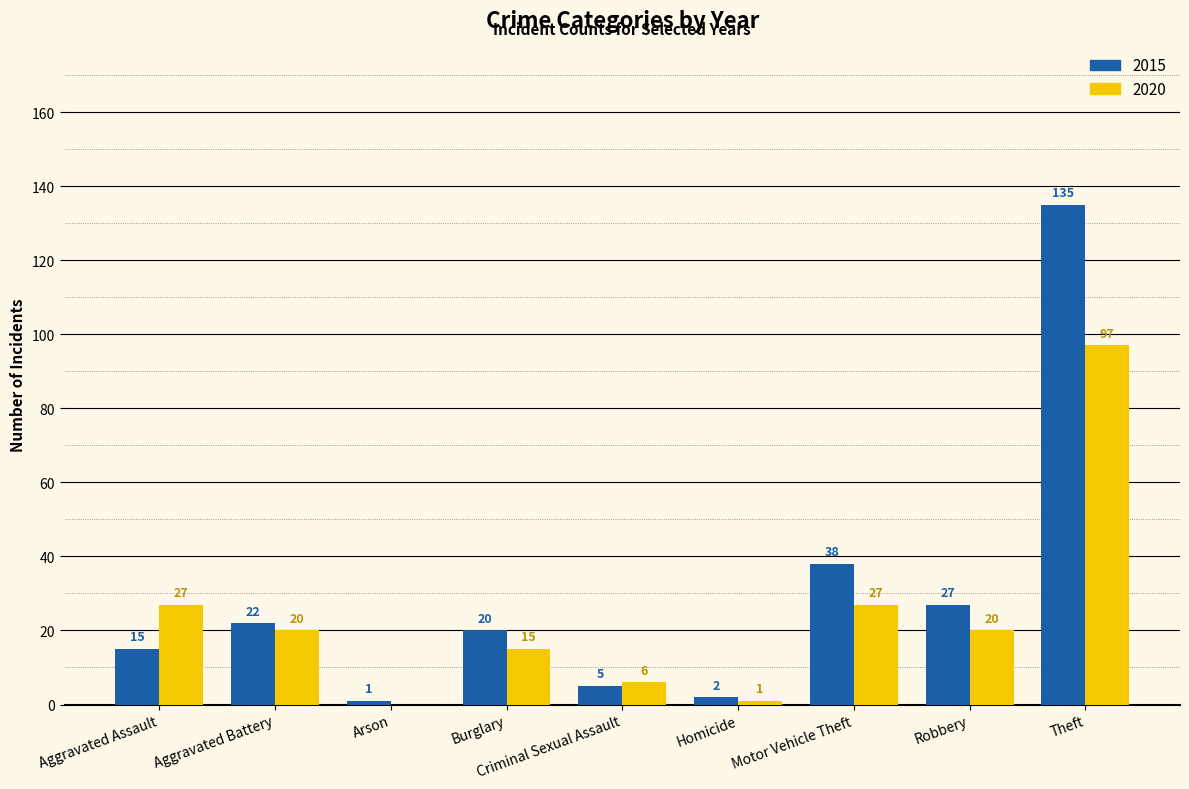

Is the value of 2015 at Robbery greater than the value of 2020 at Homicide?

Yes